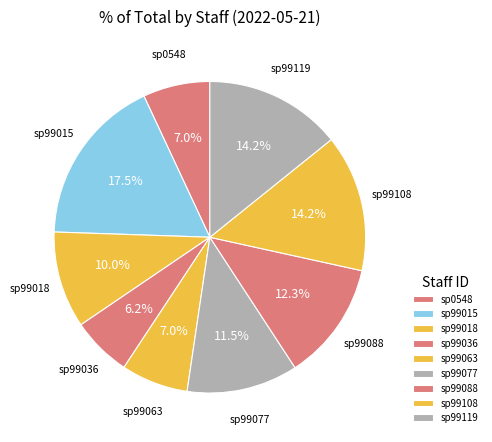

Count the number of slices in the pie.

9